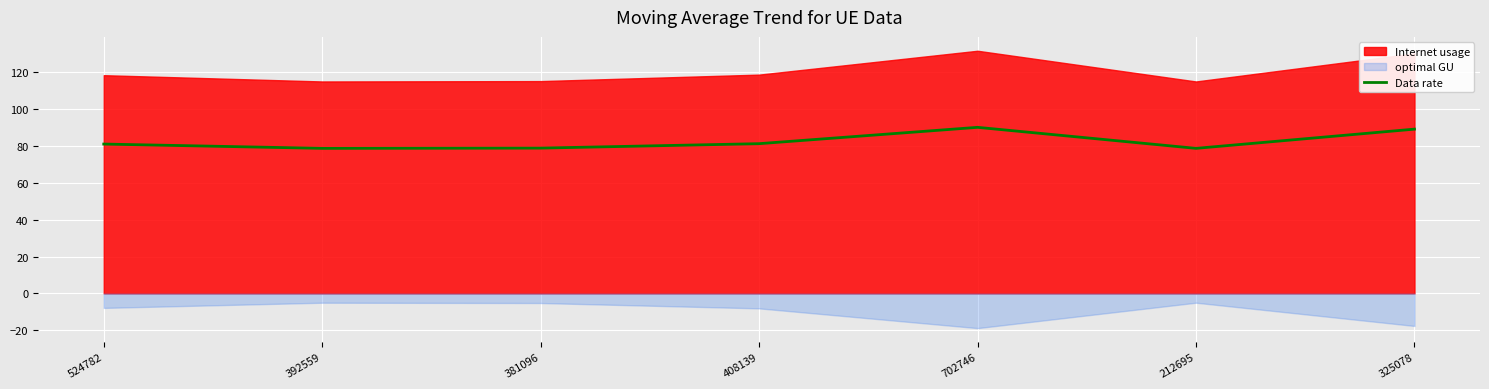

Where is the first local maximum?

702746